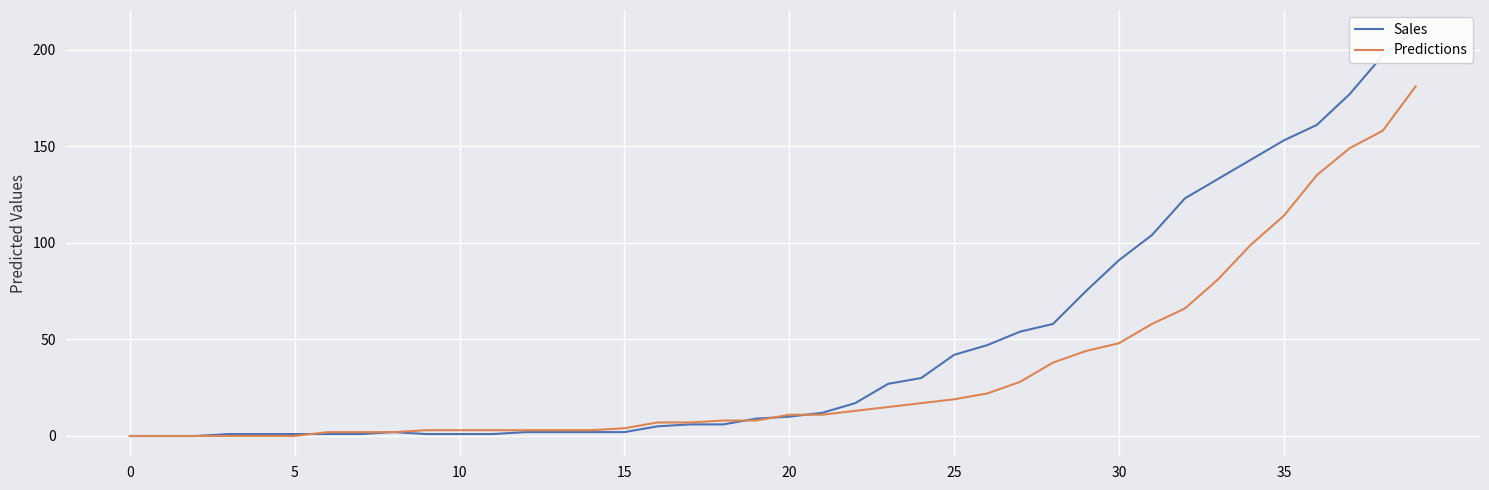

Which series has the largest total across all categories?

Sales